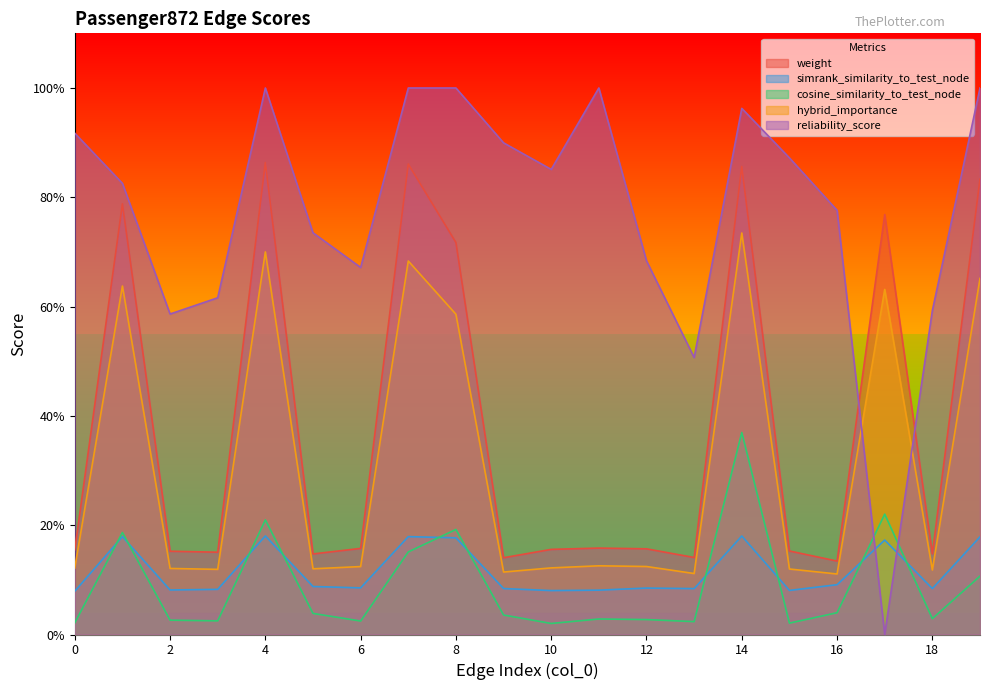

Count the simrank_similarity_to_test_node values in the range 0 to 1.

20